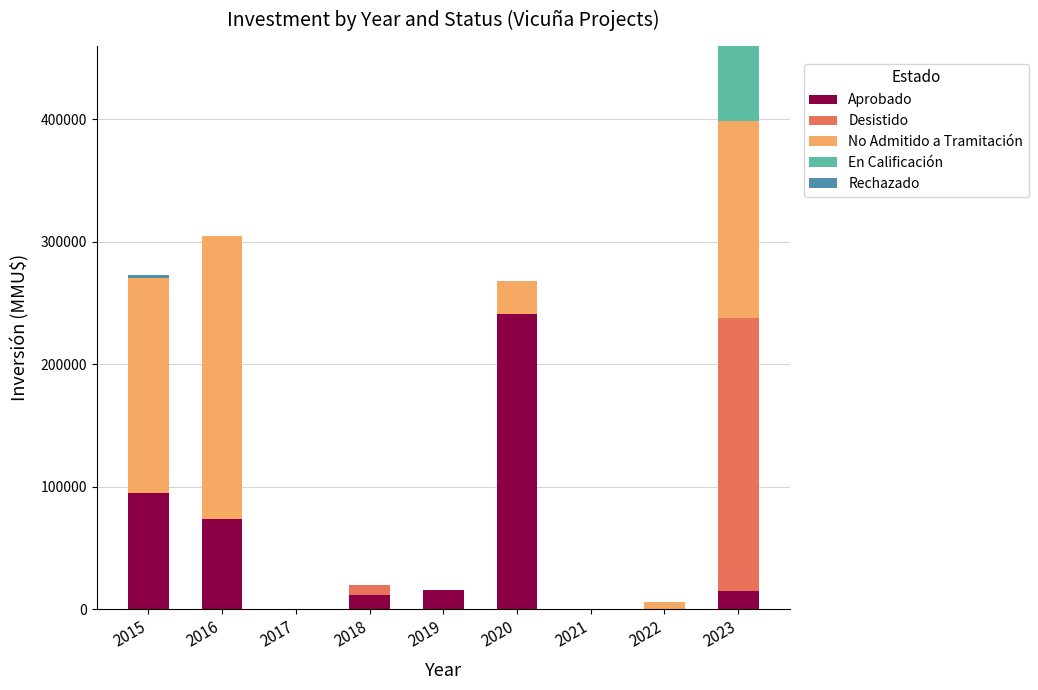

What is the maximum value for Aprobado?

241000